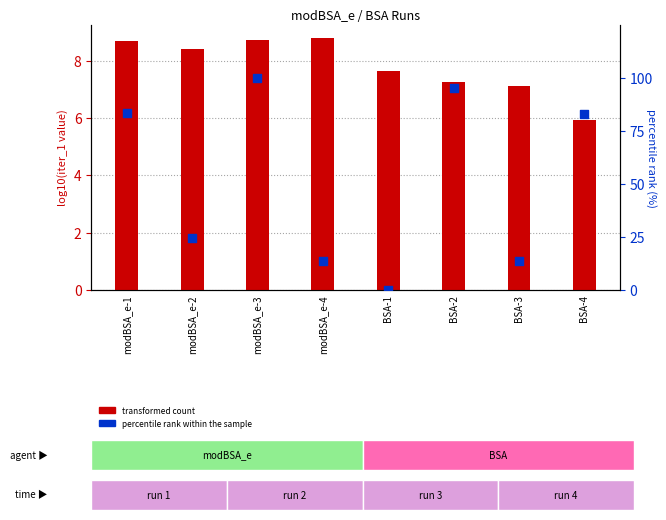

At how many categories does at least one series exceed 45?

4